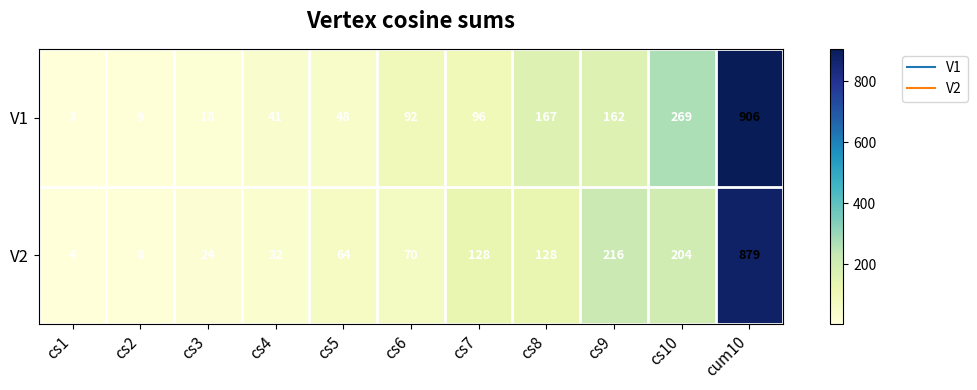

What value does the V2 series have at cs2?

8